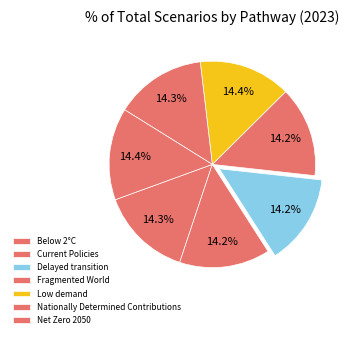

How many segments does this pie chart have?

7